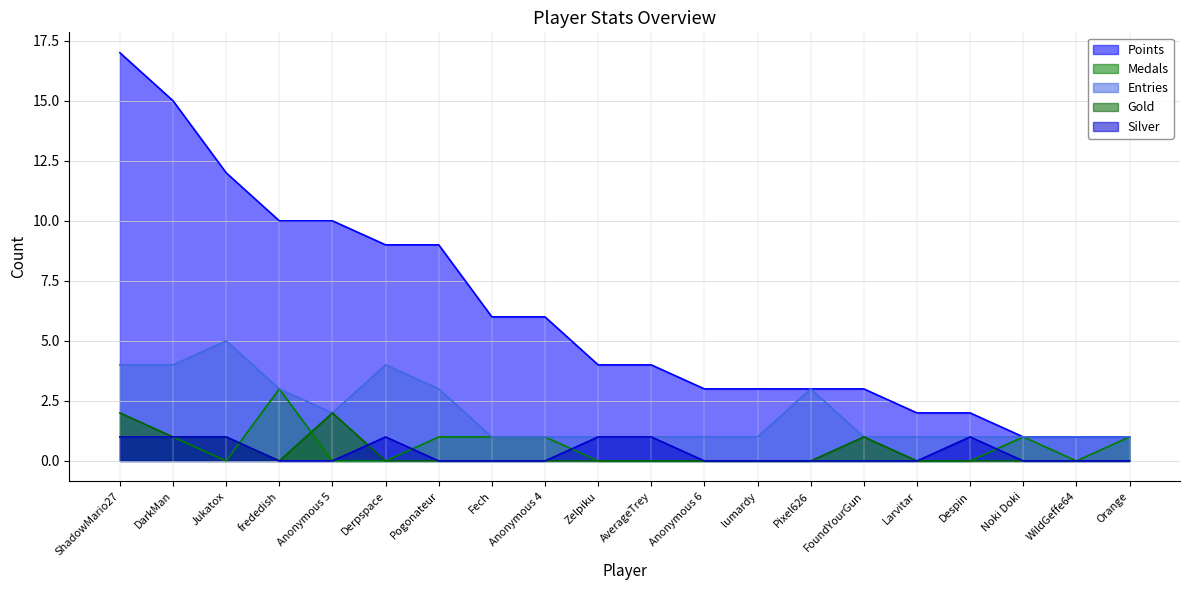

What is the total value across all series at frededish?

16